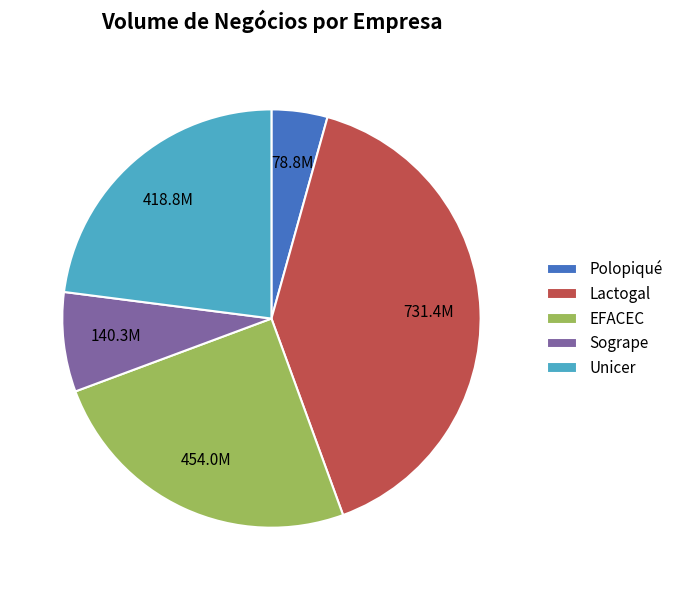

Combined, do EFACEC and Lactogal account for over 50%?

Yes